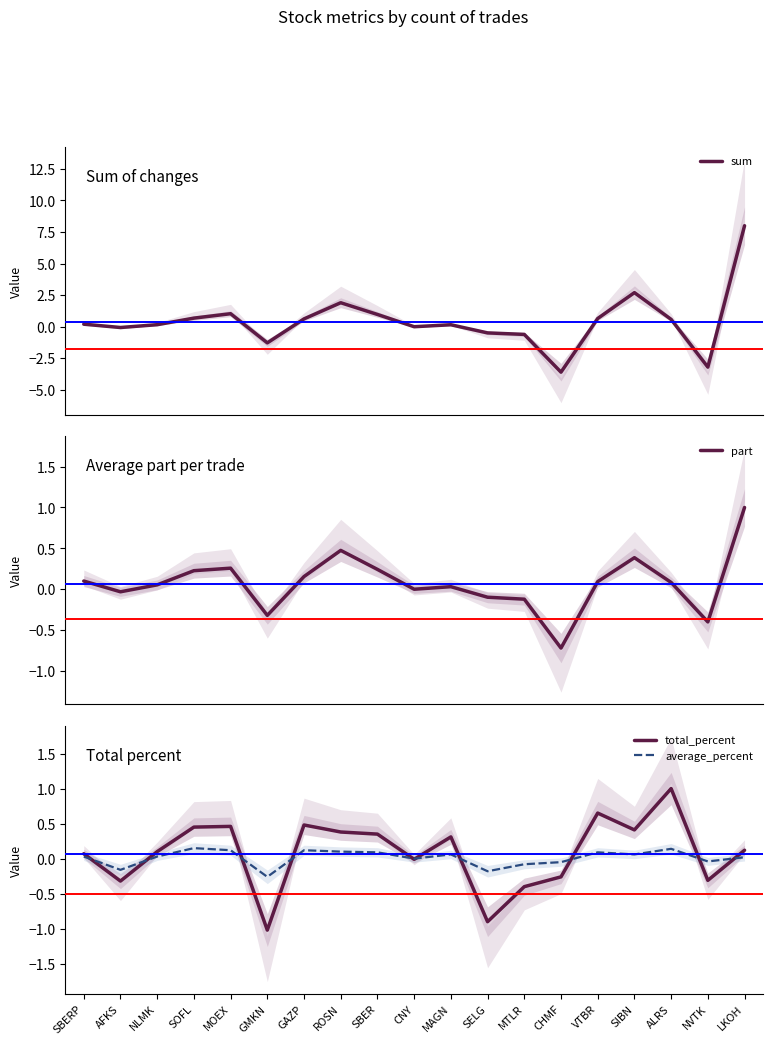

What is the value of the part point at the 18th from the left?

-0.4